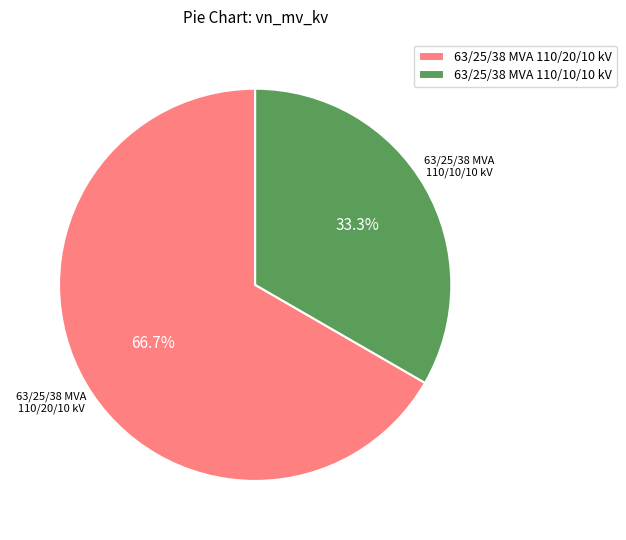

Is it true that 63/25/38 MVA 110/10/10 kV is 33% of the pie?

True